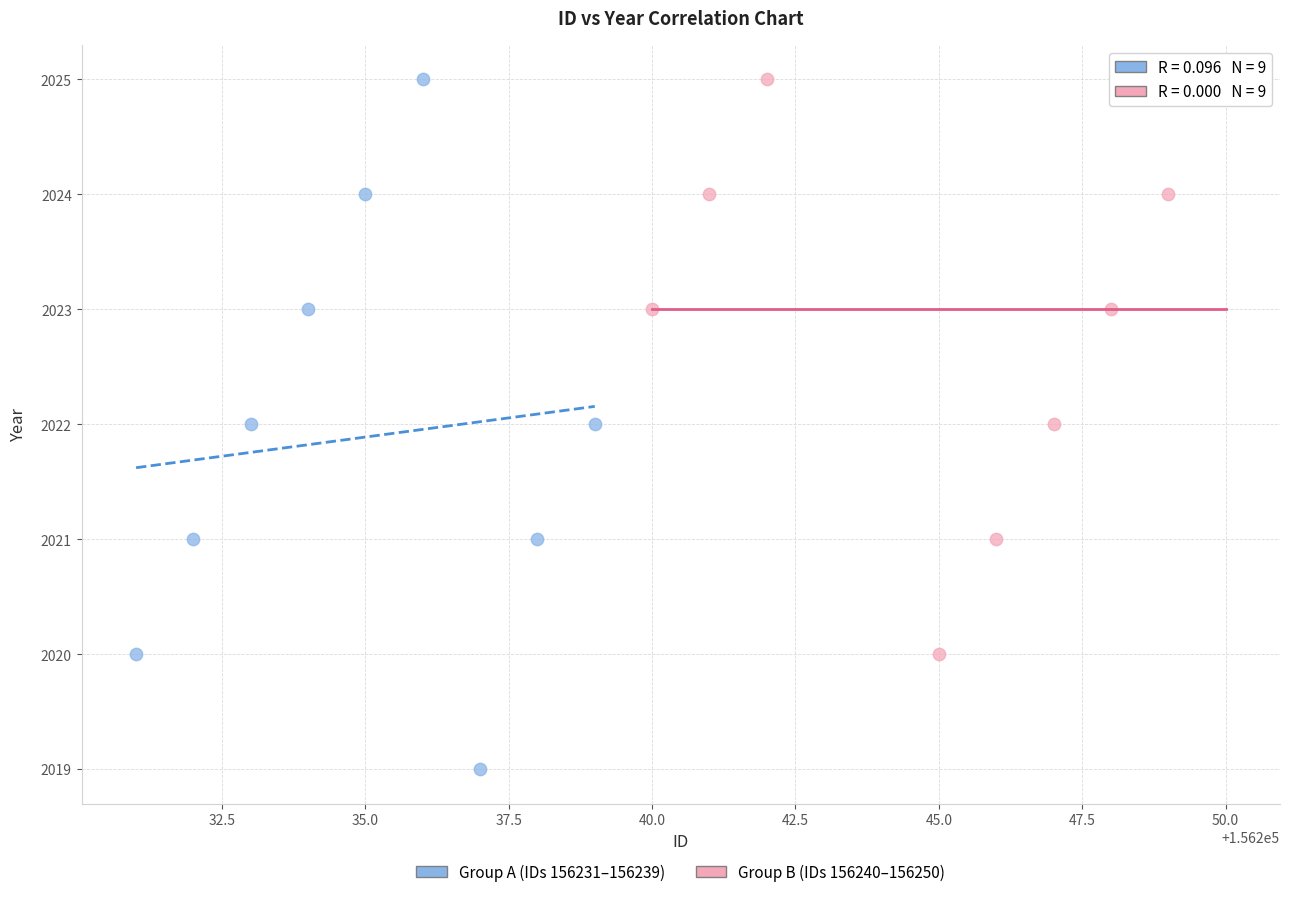

Which series has the widest spread of Y values?

Group A (IDs 156231–156239)